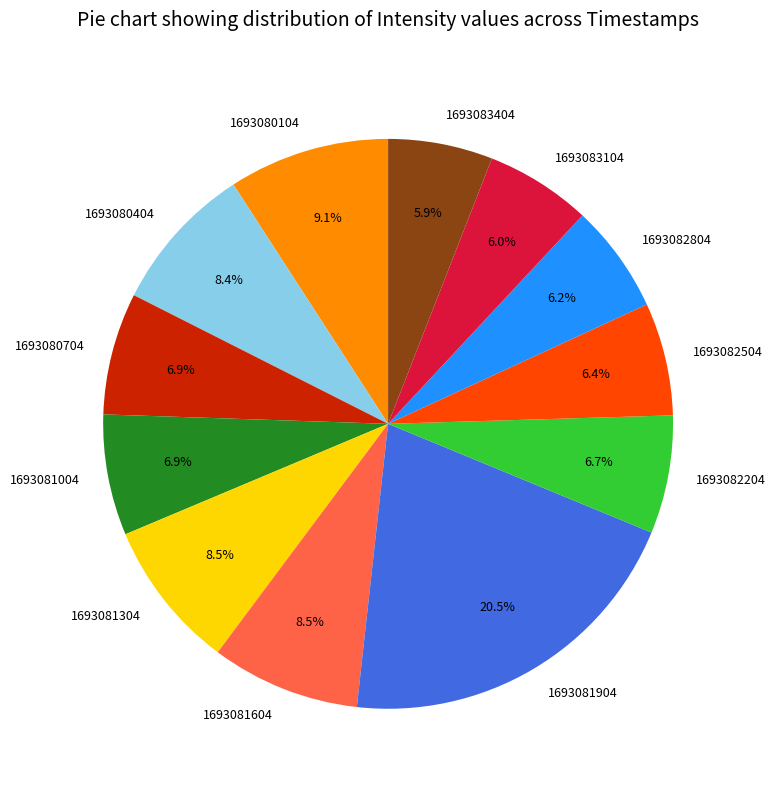

Is there a majority slice in this chart?

No